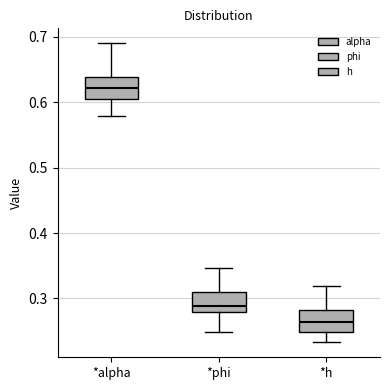

Reading left to right, transcribe this box plot: for each box, give where its median line is, the range the box spans, and where its two whiskers end, as read against the y-axis. The values are not printed on the chart, so give them approximately, as read against the axis.

*alpha: median 0.62, box 0.60 to 0.64, whiskers 0.58 to 0.69
*phi: median 0.29, box 0.28 to 0.31, whiskers 0.25 to 0.35
*h: median 0.26, box 0.25 to 0.28, whiskers 0.23 to 0.32